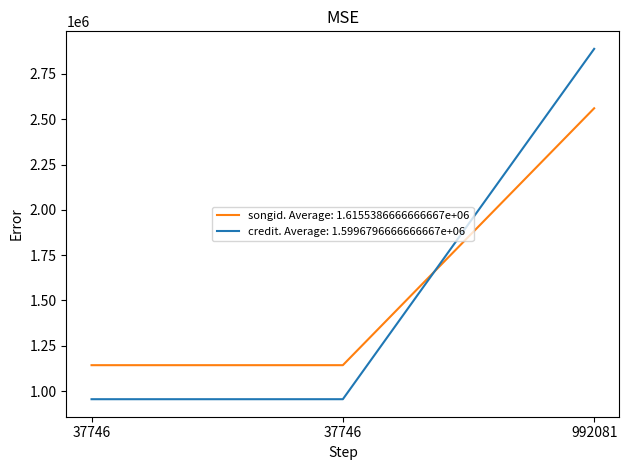

At how many categories does at least one series exceed 2824155?

1